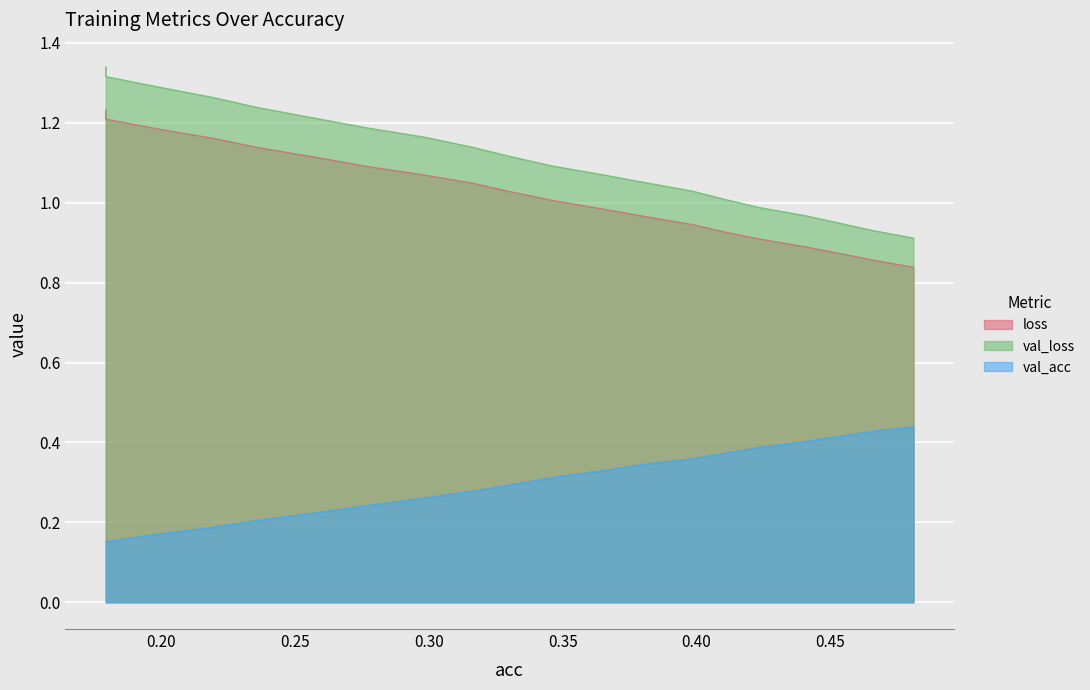

List the labels in order of val_loss value, largest first.

0.17932695900529522, 0.17932695900529527, 0.19887708306885366, 0.21972031114016533, 0.23629046346559412, 0.2569228166381011, 0.27744455970575477, 0.29876994262183676, 0.3164473707522445, 0.33145573469729517, 0.34606902372869963, 0.36437322241731973, 0.3802782905195039, 0.3985574079319969, 0.41082644147668934, 0.423761605010574, 0.440170094815608, 0.4529233801570296, 0.46538713462076375, 0.4810577568059945